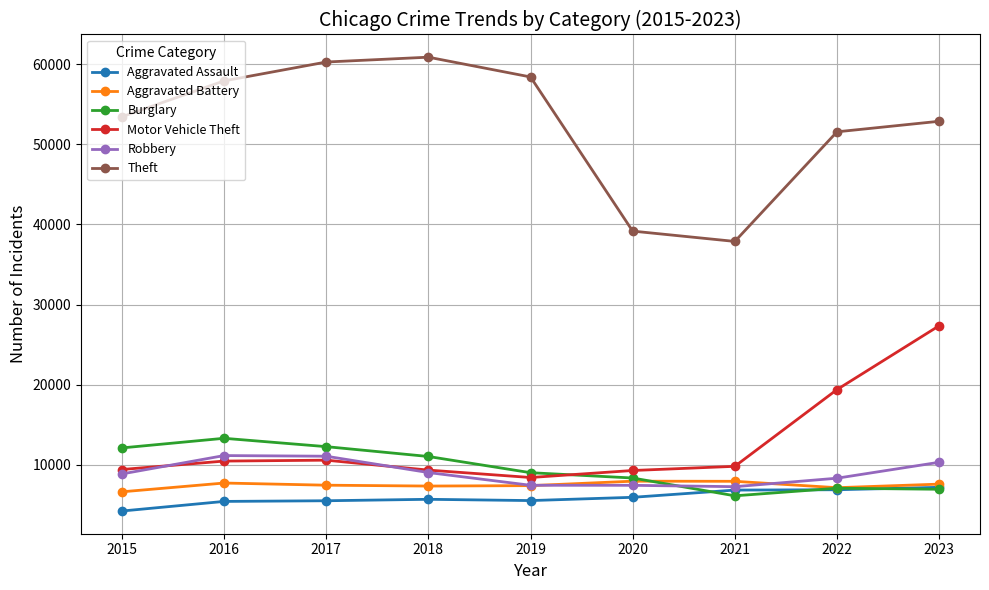

What is the value of the Aggravated Assault point at the 1st from the left?

4200